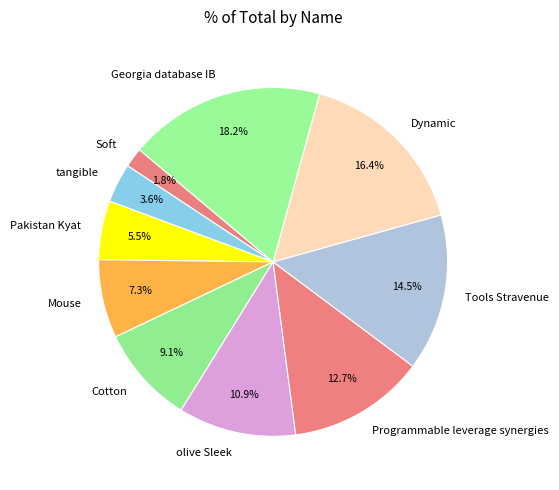

What portion of the pie excludes Mouse?

92.7%